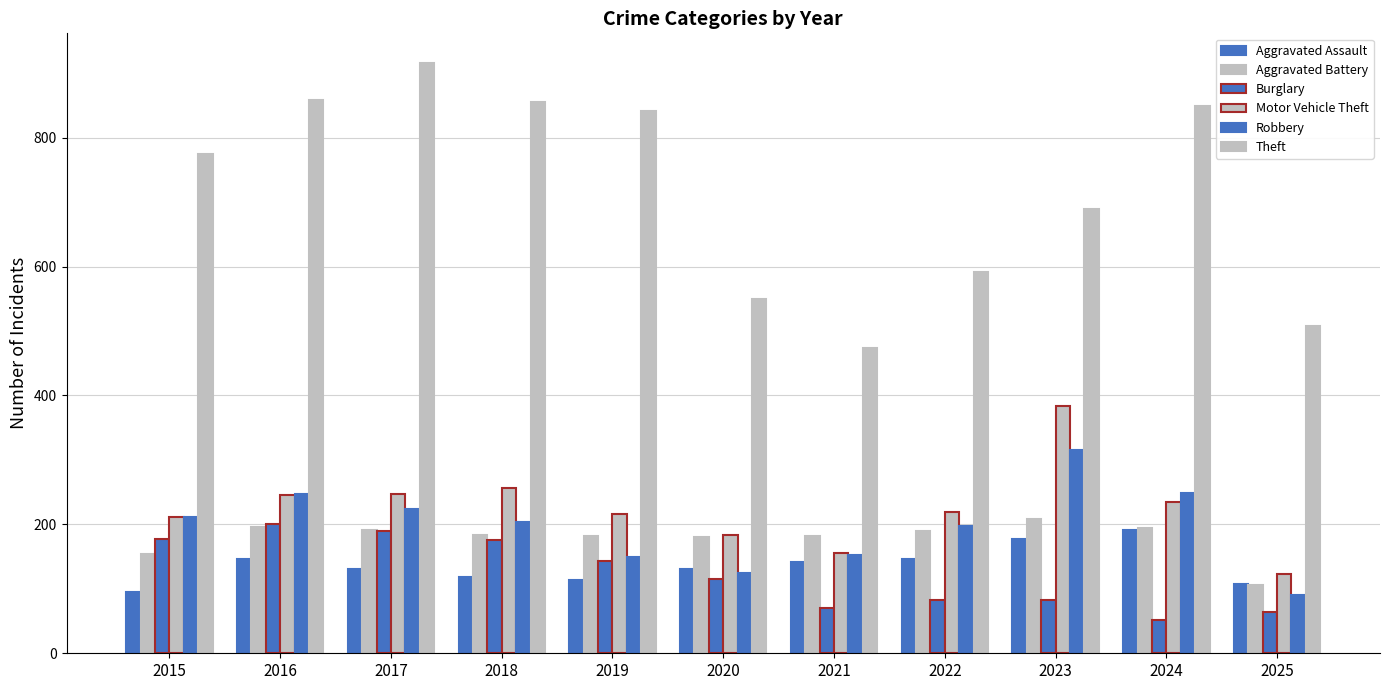

What is the smallest value displayed?

52